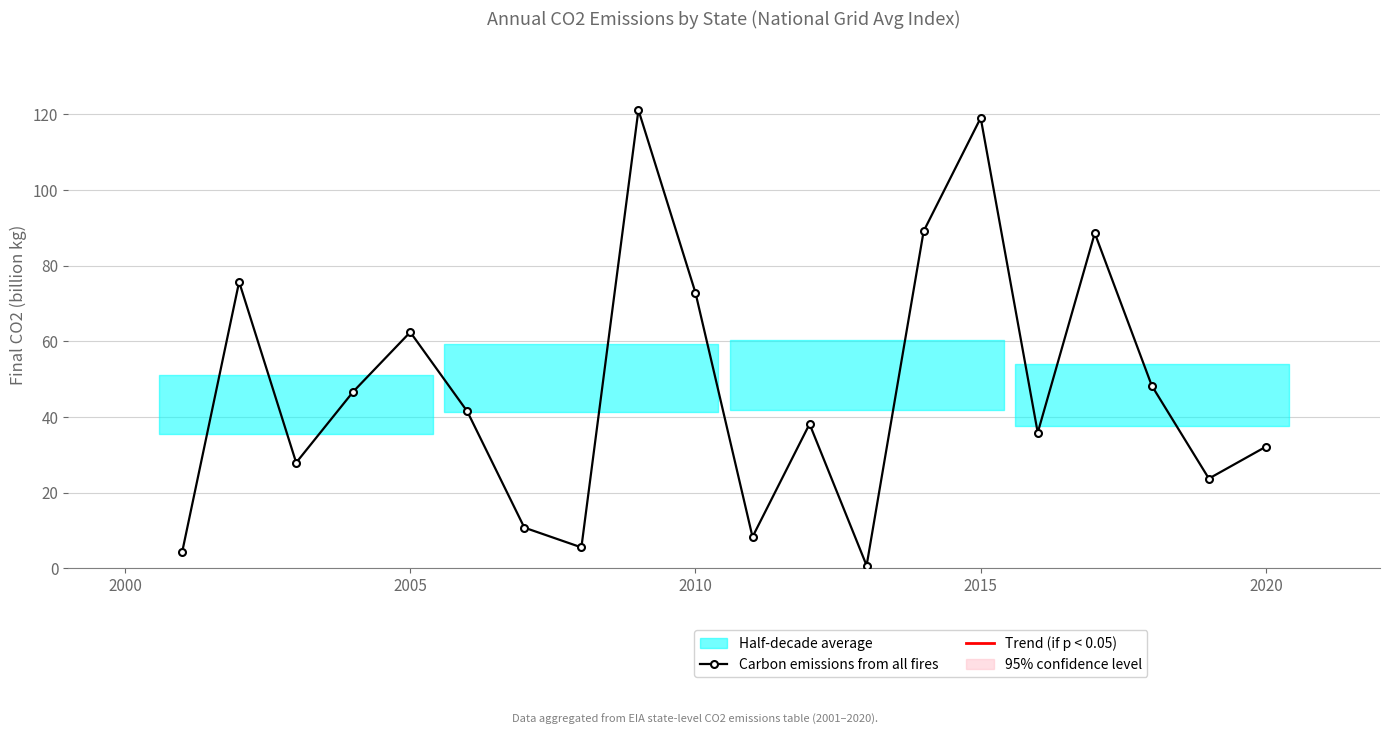

Reading left to right, list all the values displayed in this chart.

4.2	75.7	27.9	46.7	62.4	41.4	10.7	5.5	121.1	72.8	8.3	38.1	0.7	89.1	119.0	35.8	88.6	48.2	23.7	32.1